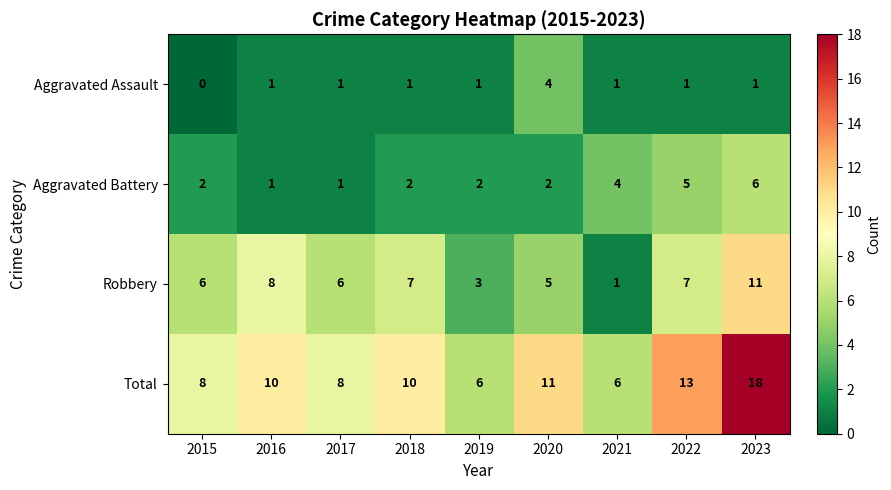

Rank the series by their average value, from highest to lowest.

Total, Robbery, Aggravated Battery, Aggravated Assault